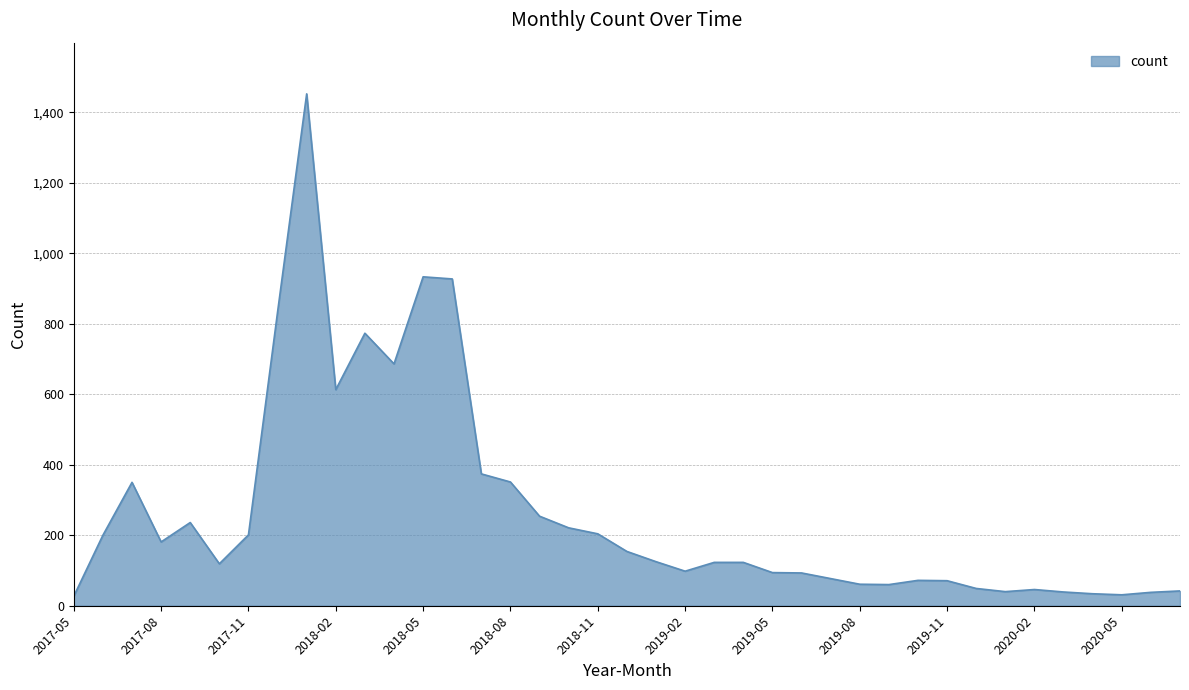

What is the greatest value displayed?

1452